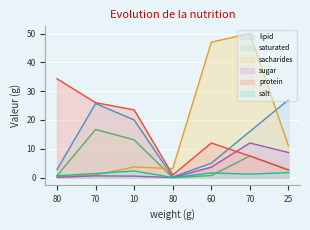

At which category does salt reach its first local peak?

10